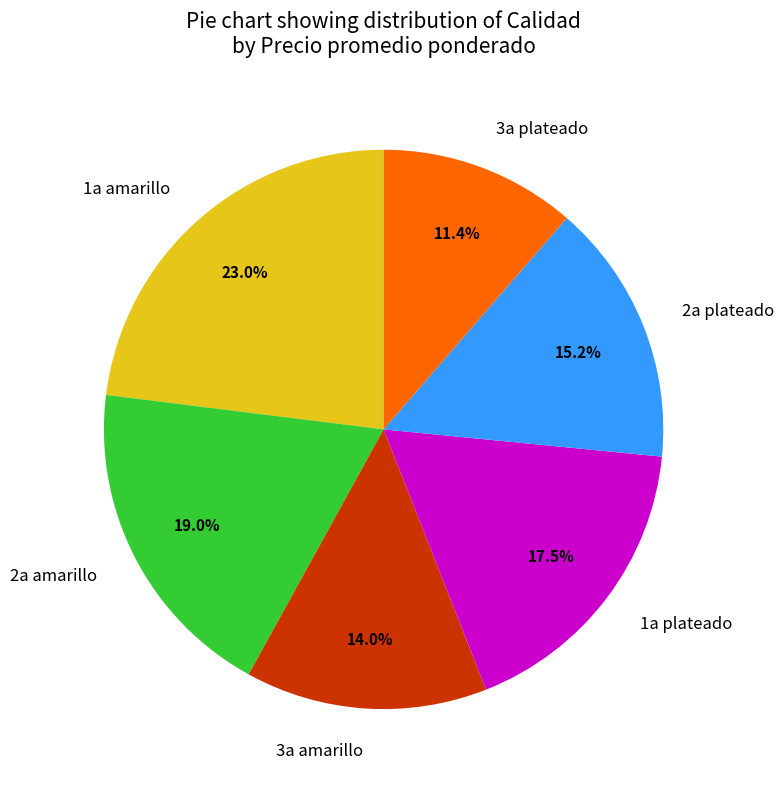

To the nearest percent, what is the difference between the largest and smallest slice percentages?

12%